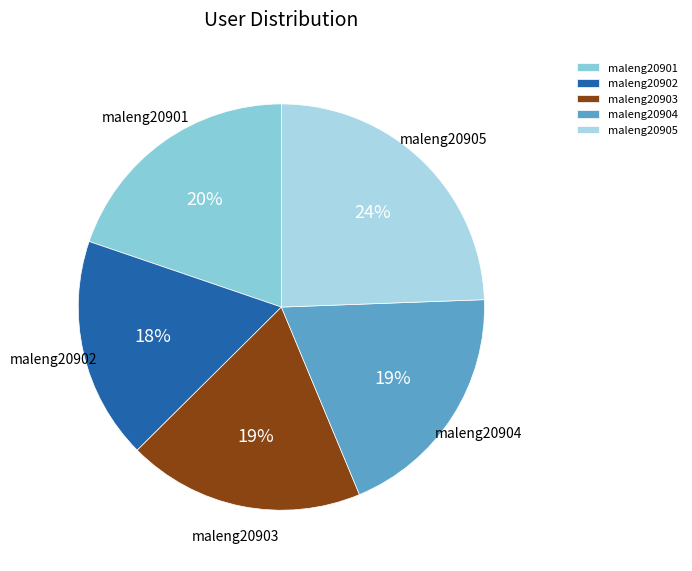

Is there a majority slice in this chart?

No